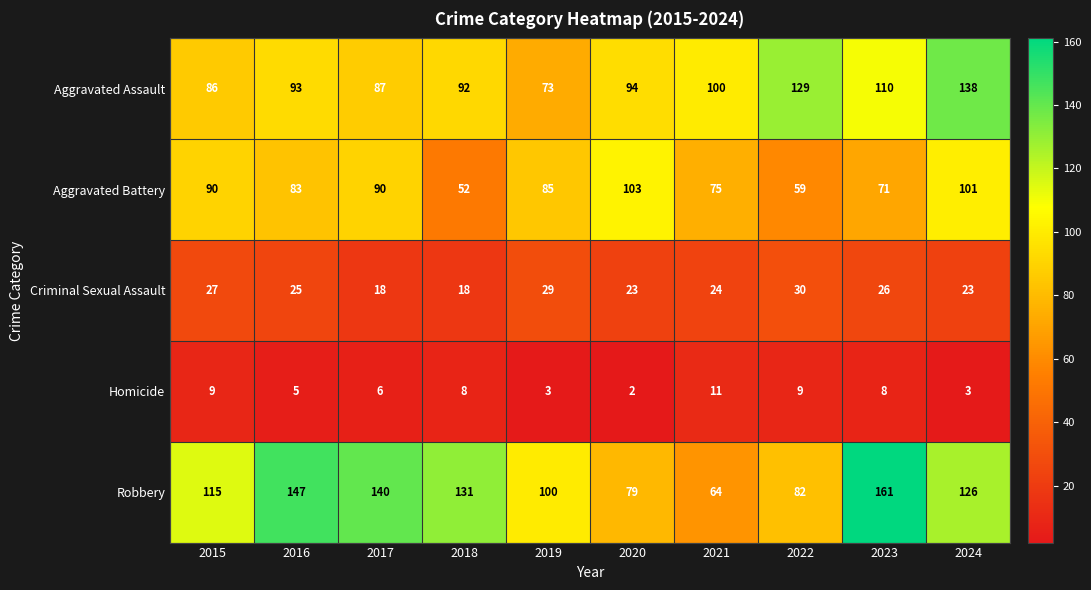

What is the greatest value displayed?

161